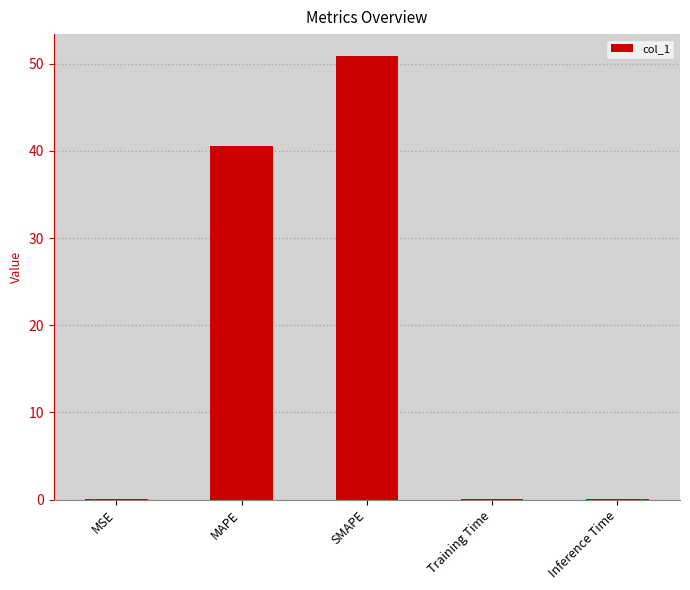

Are the bars horizontal?

No